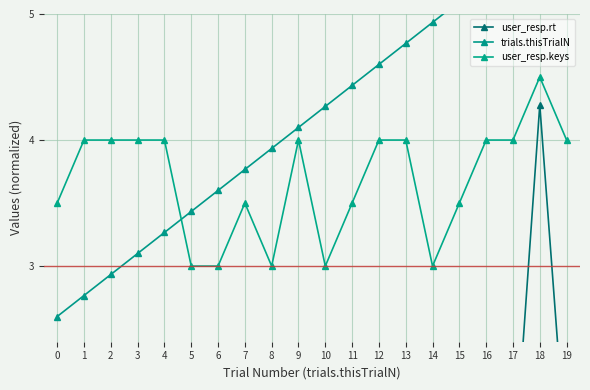

What is the lowest value of the user_resp.keys series?

3.0